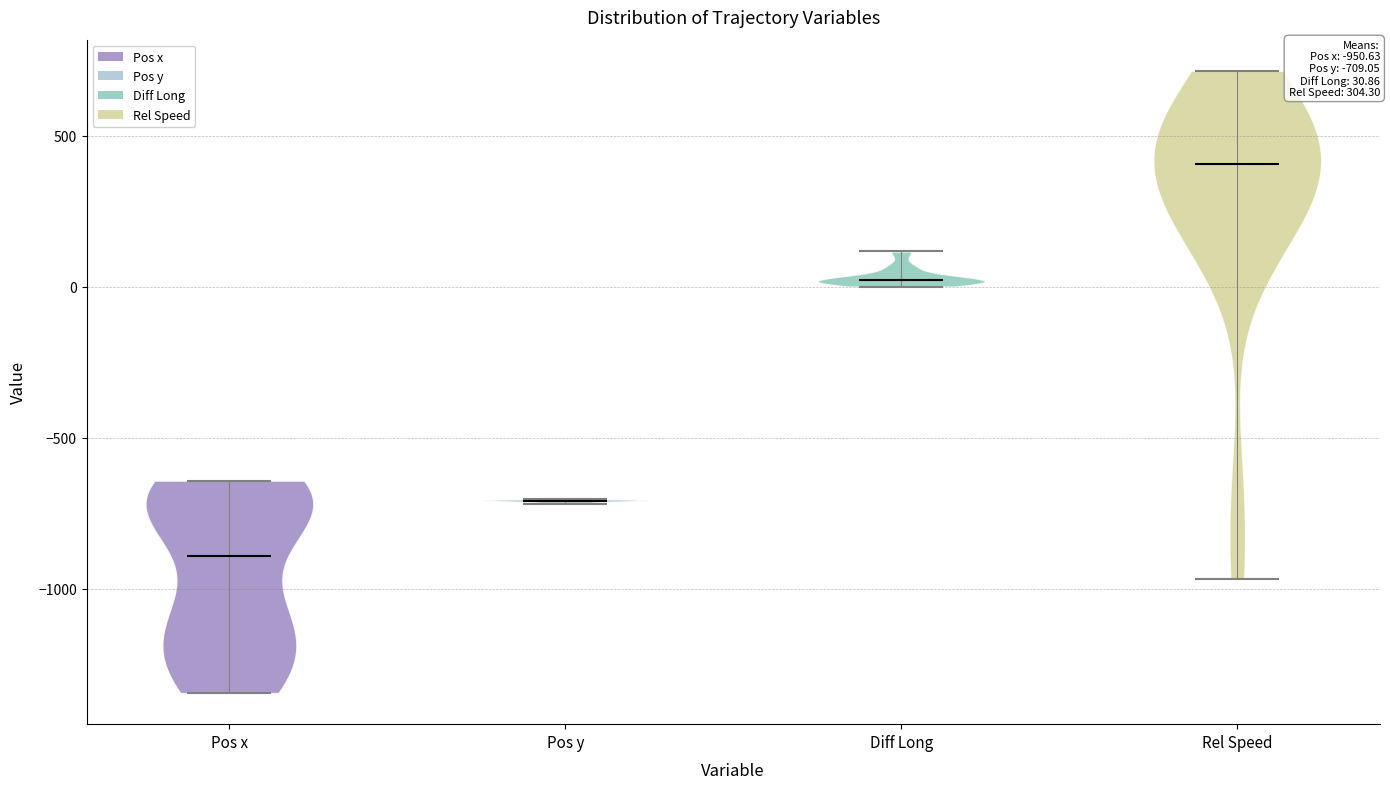

Which violin has the lowest median line?

Pos x